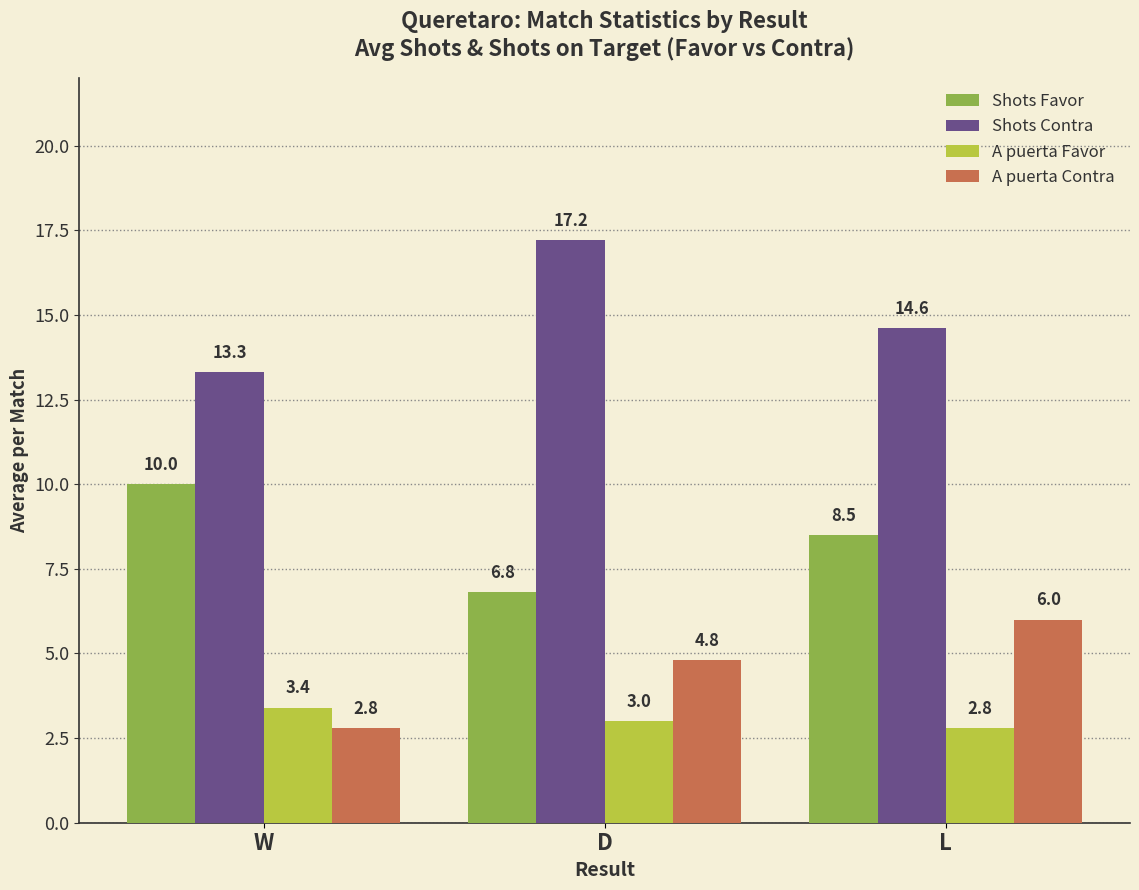

How many groups of bars are there?

3